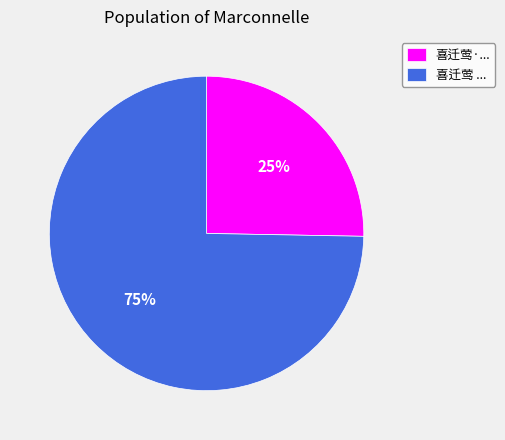

Is the sum of 喜迁莺 ... and 喜迁莺·... greater than half?

Yes